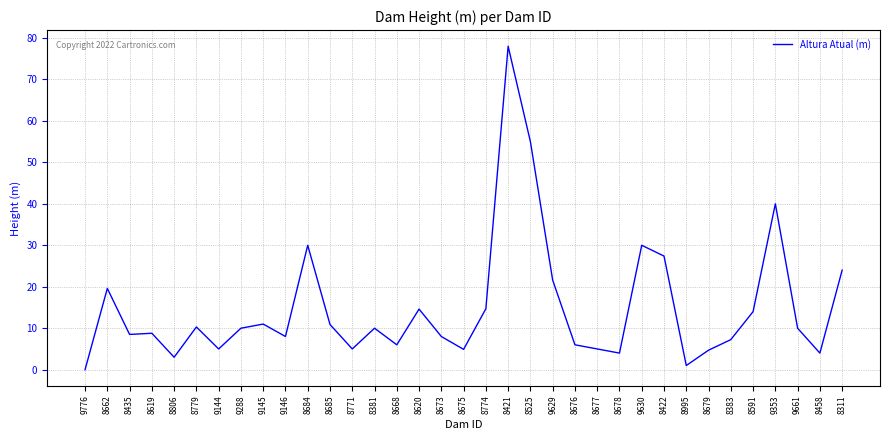

What position from the left is 9661?

33